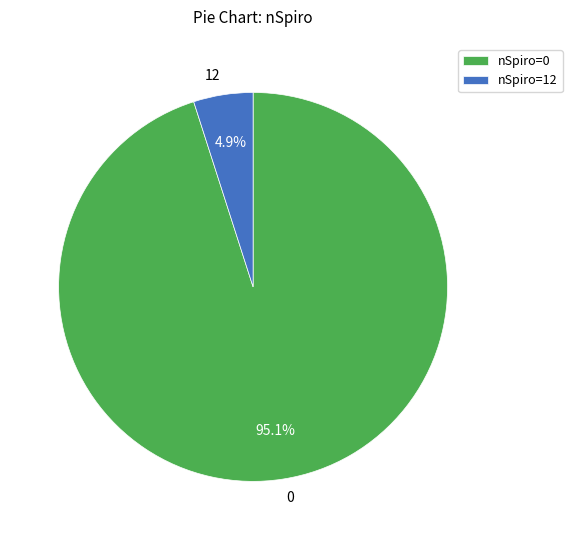

To the nearest percent, what portion does 0 represent?

95%